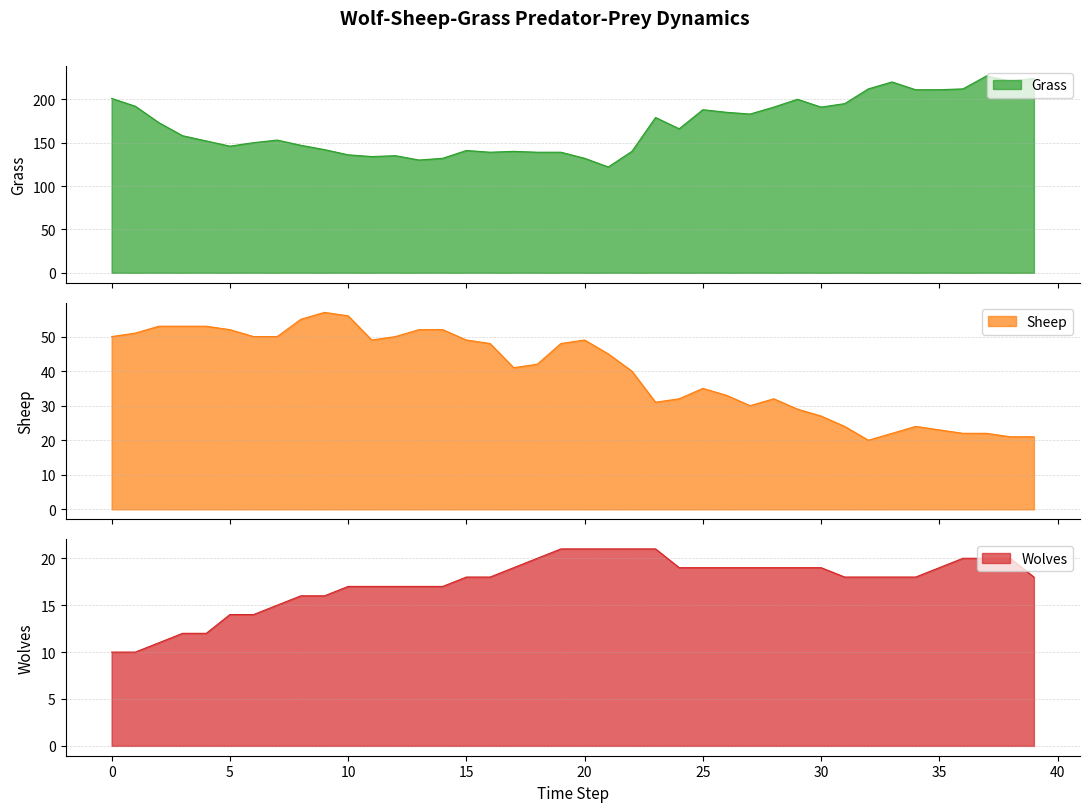

What is the approximate value of Sheep at 33, to the nearest 5?

20